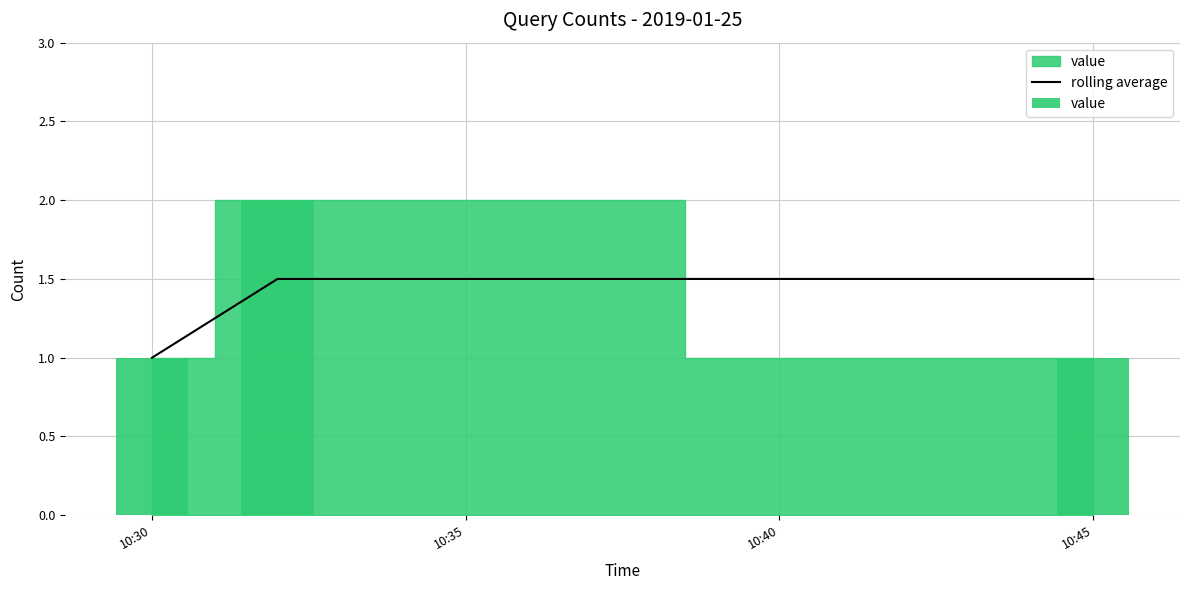

Does the chart contain stacked bars?

No